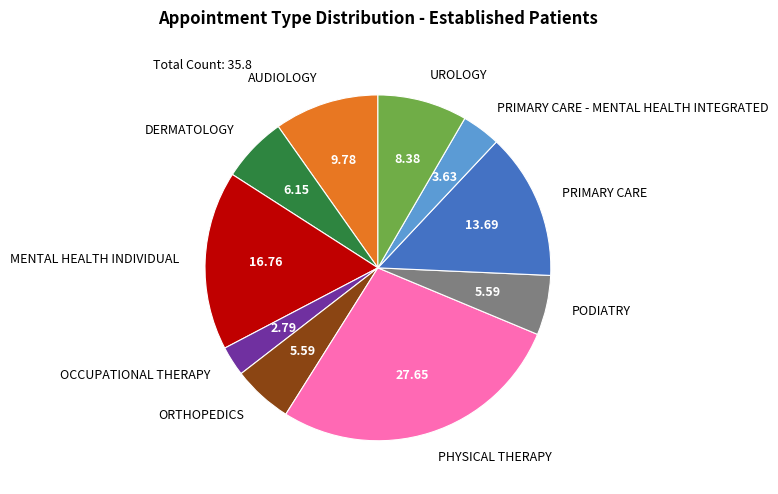

Is there any slice that represents more than half of the pie?

No